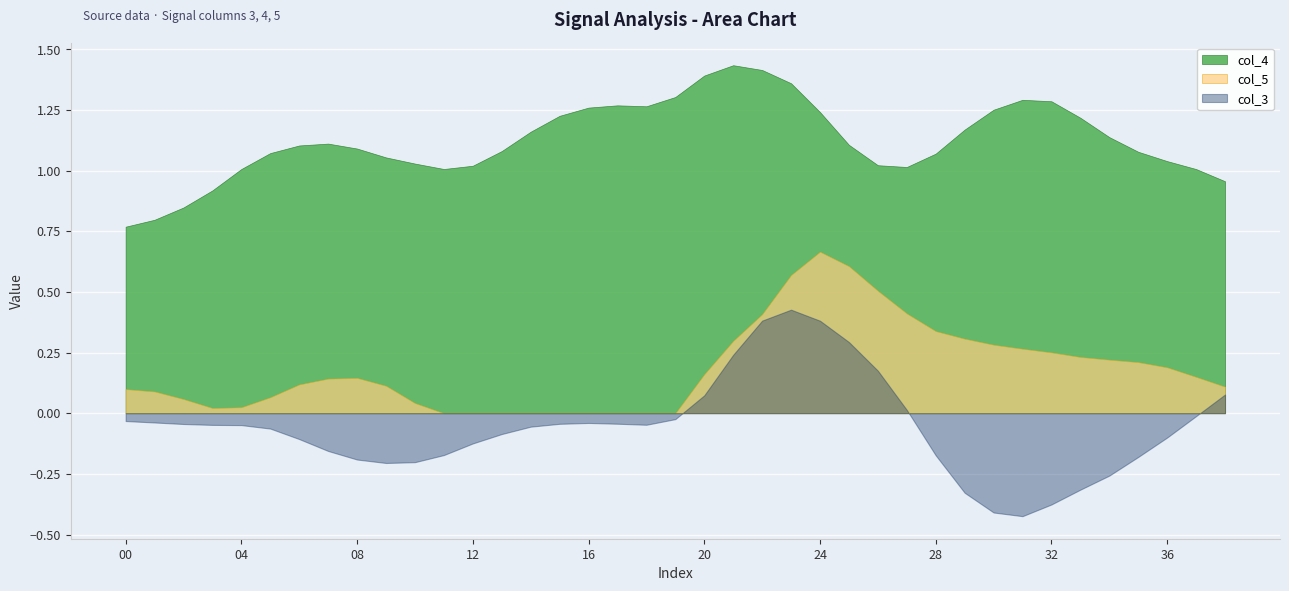

What is the difference between the highest and lowest values at 27?

1.0